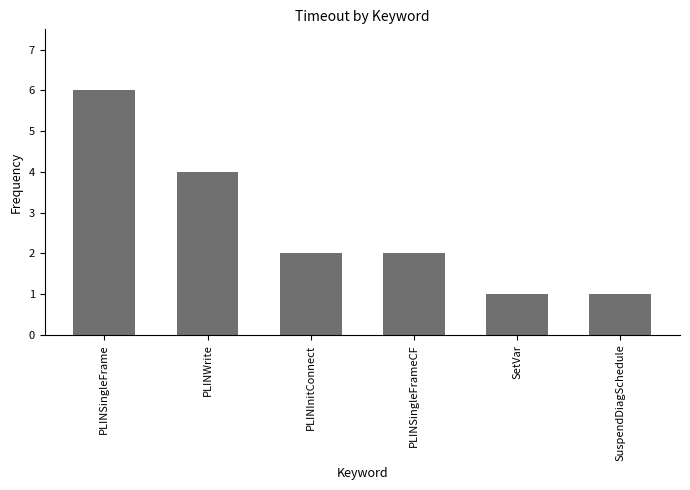

How many bars are there in total?

6